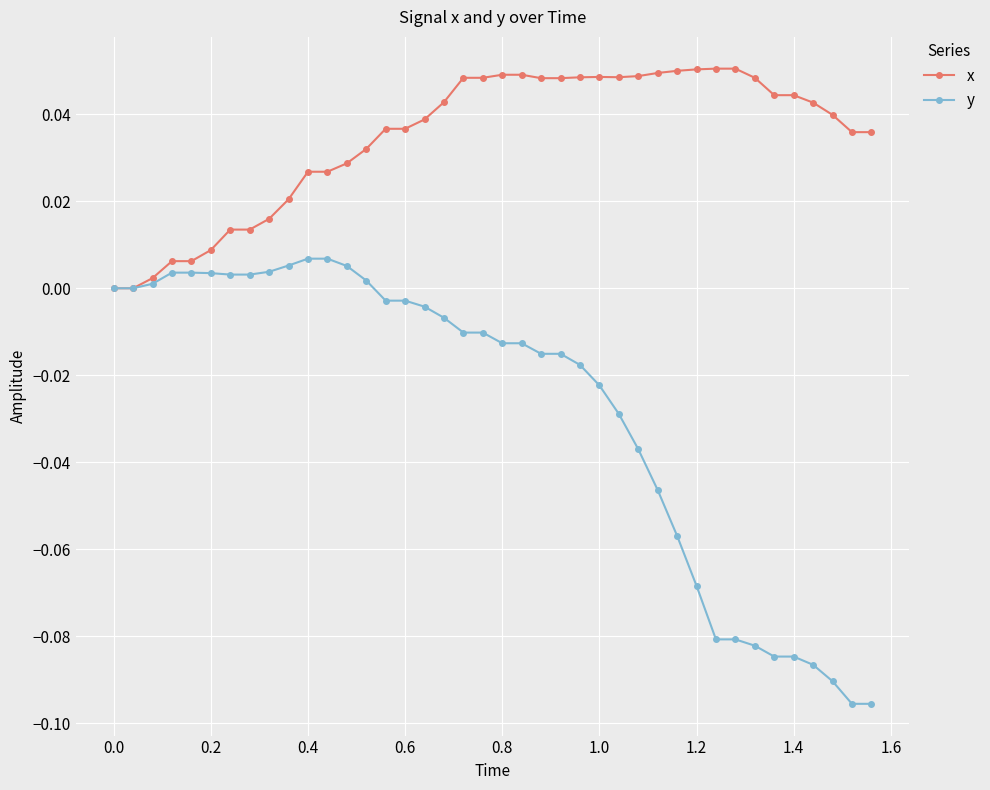

True or false: x has more than 0 interior local peaks.

True